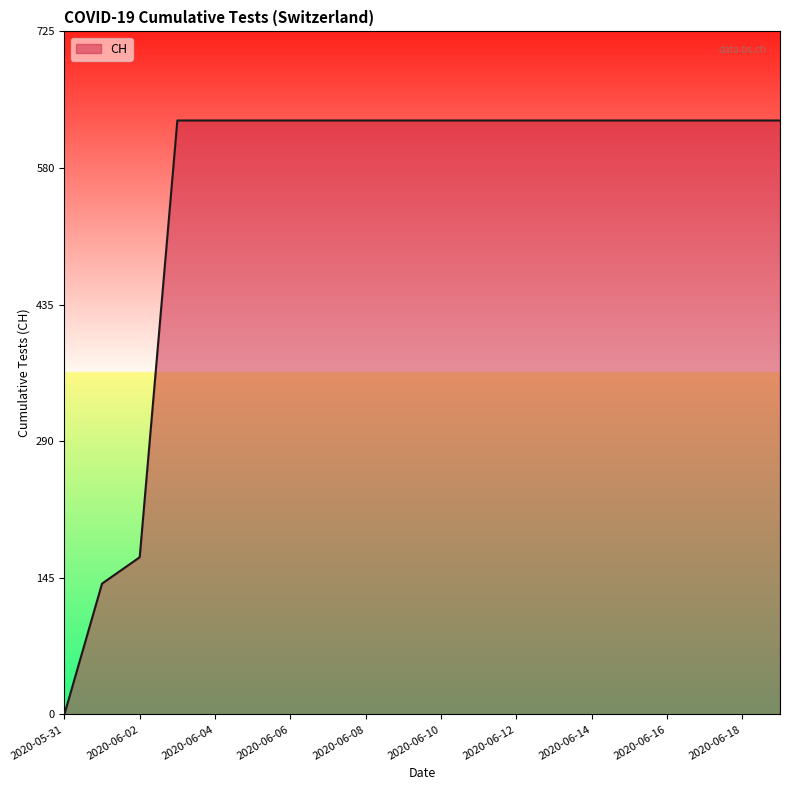

What is the difference between the maximum and minimum values?

631